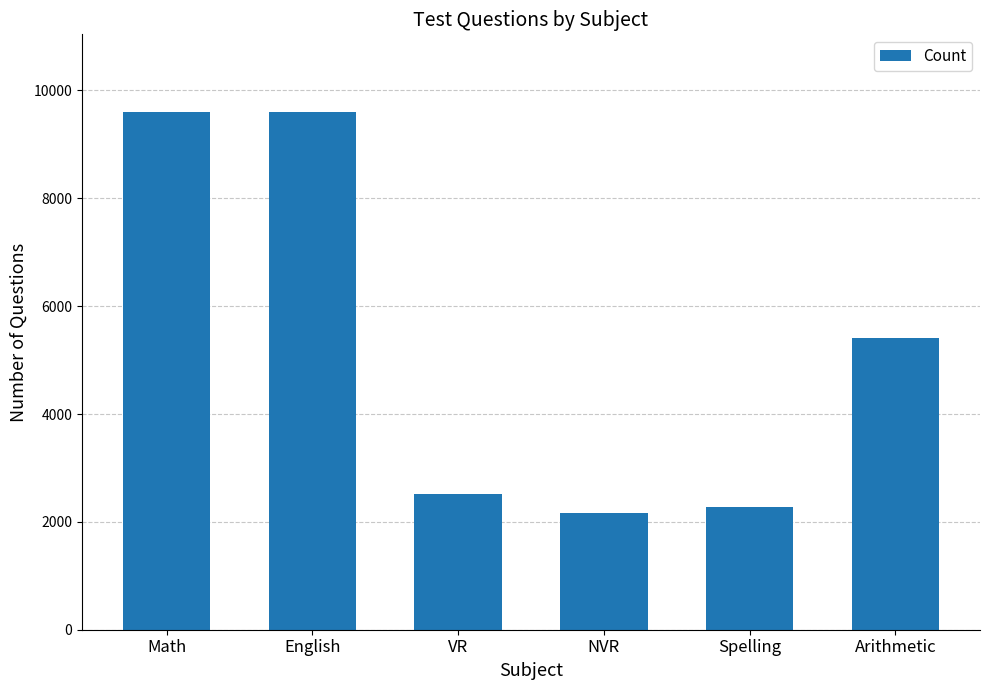

Reading left to right, transcribe all the data shown in this chart.

9600	9600	2520	2160	2280	5400